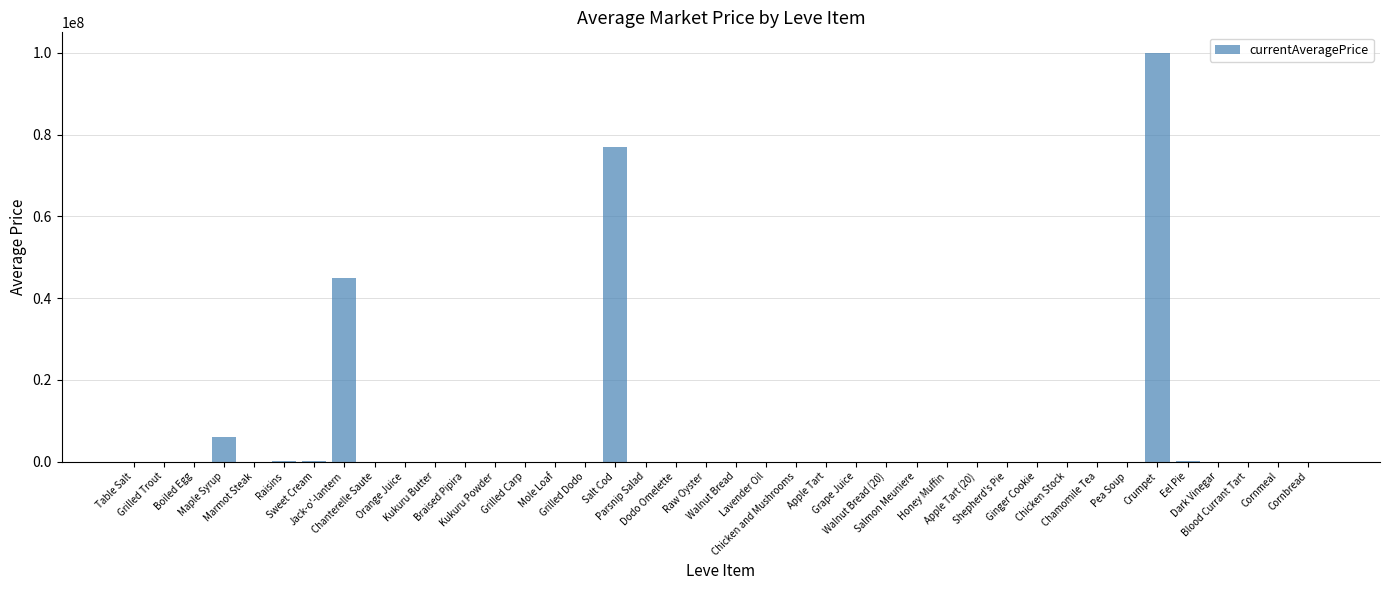

What is the sum of all values?

228336016.1